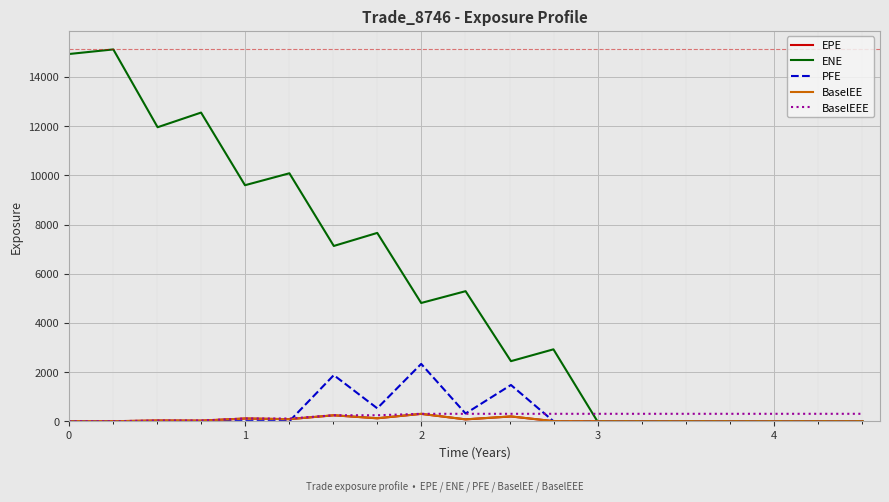

What is the maximum value shown in the chart?

15119.8